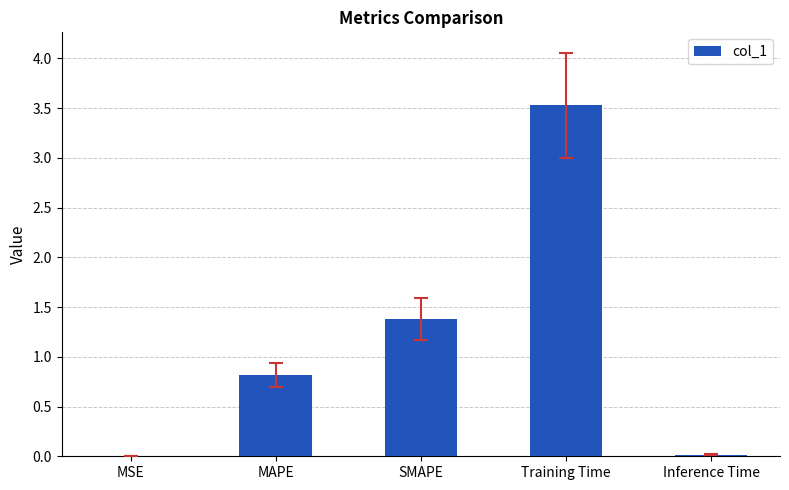

What is the sum of the values at SMAPE and Training Time?

4.9